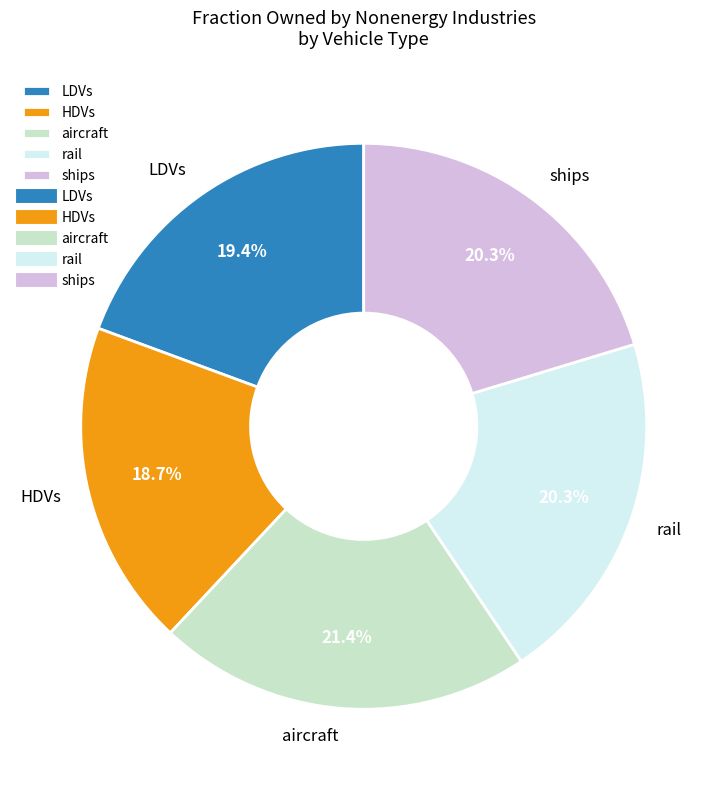

What portion of the pie excludes rail?

79.7%